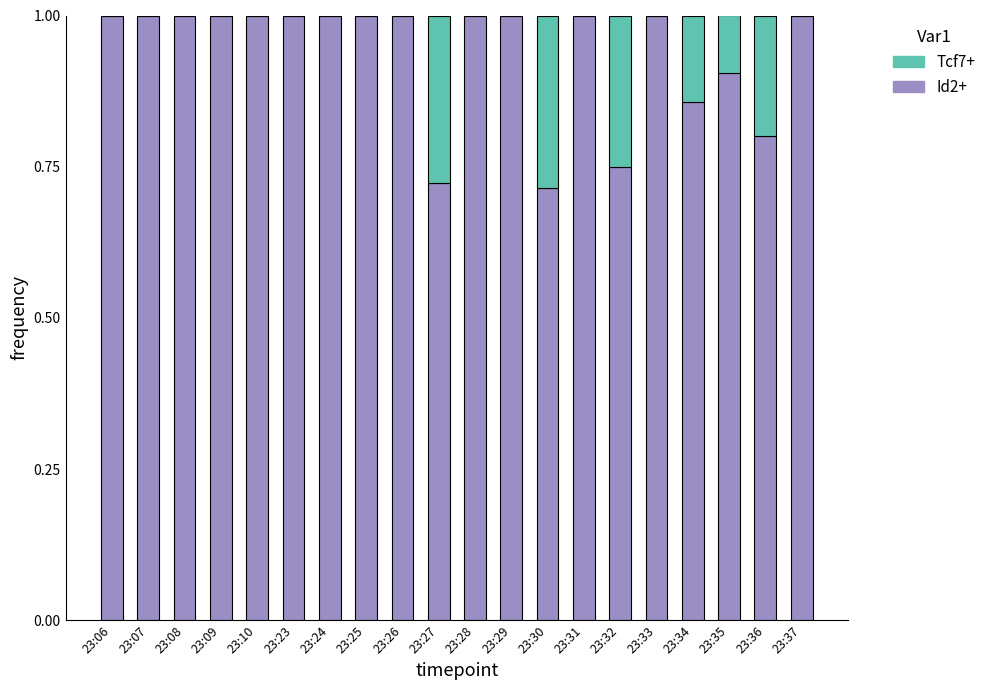

What is the total value across all series at 23:23?

1.0